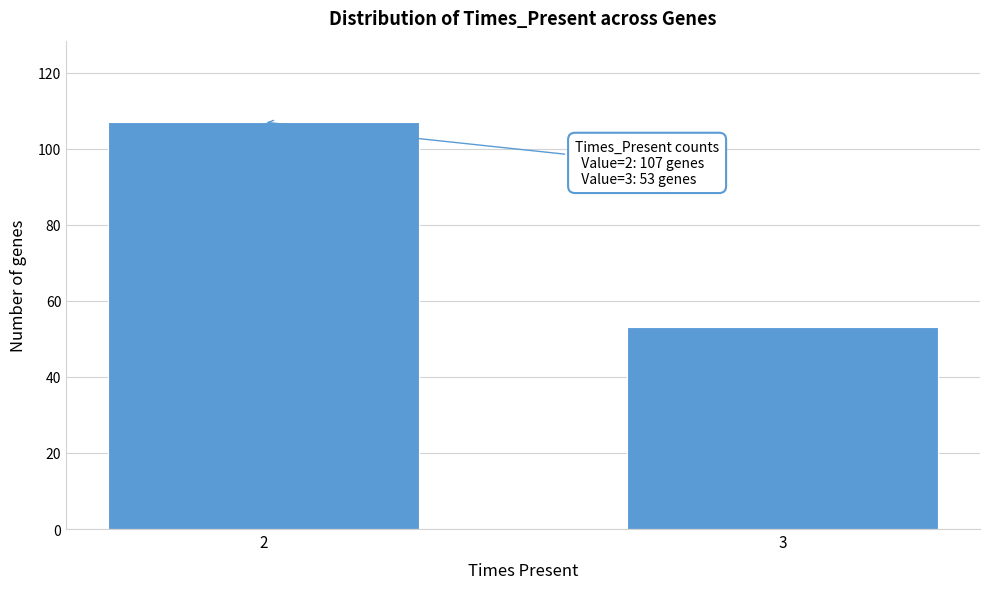

Reading left to right, transcribe all the data shown in this chart.

2=107	3=53